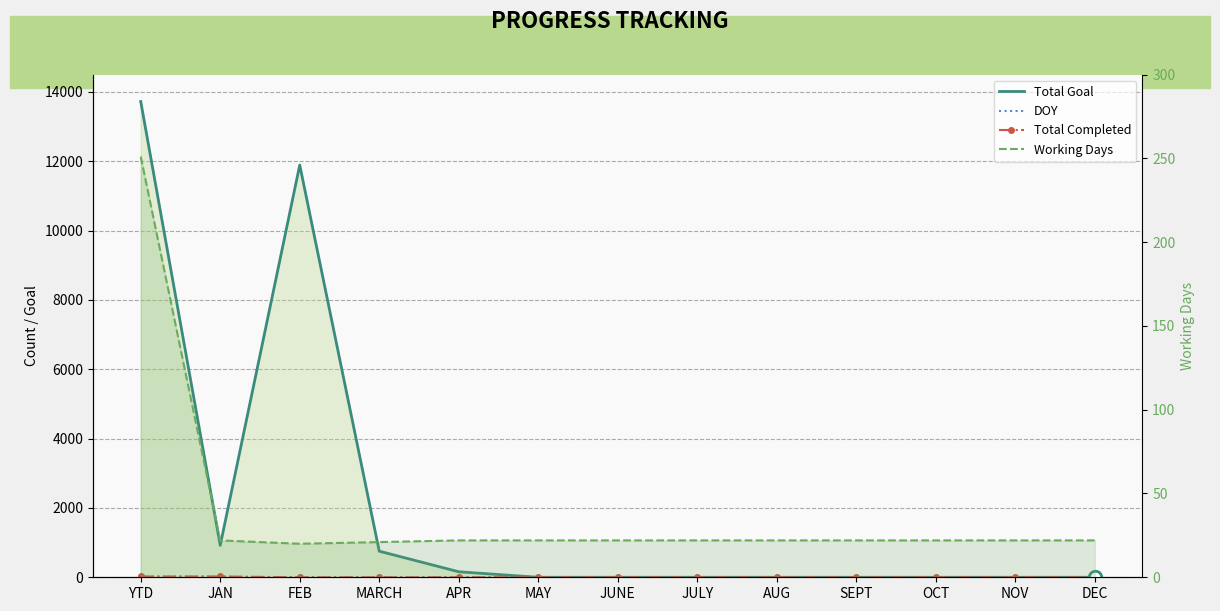

Rank the series at FEB from highest to lowest value.

Total Goal, Working Days, DOY, Total Completed